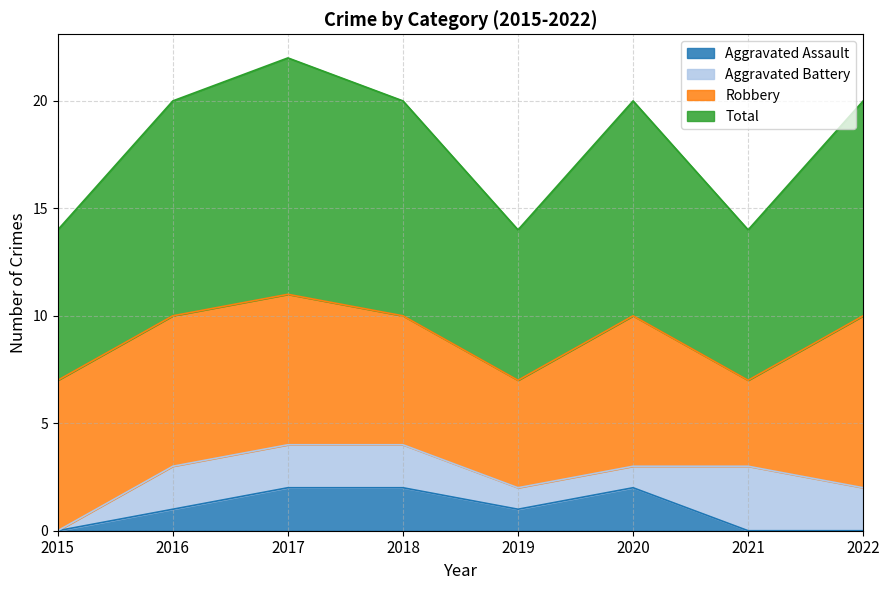

Is the value of Total at 2015 greater than the value of Aggravated Assault at 2015?

Yes